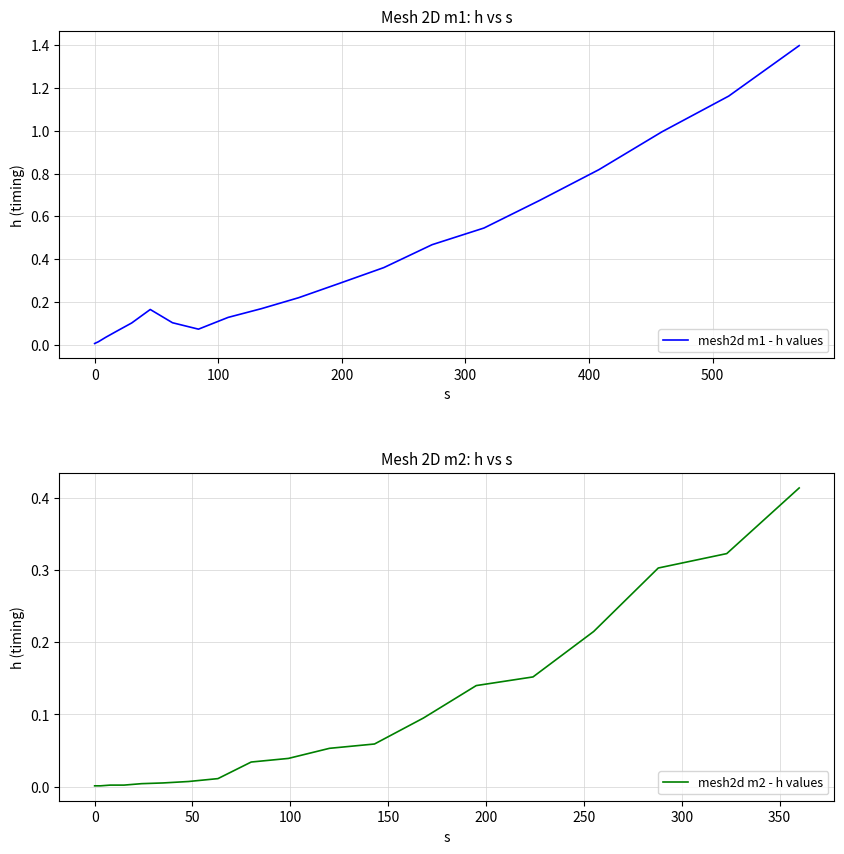

True or false: mesh2d m1 - h values and mesh2d m2 - h values cross at least once.

False